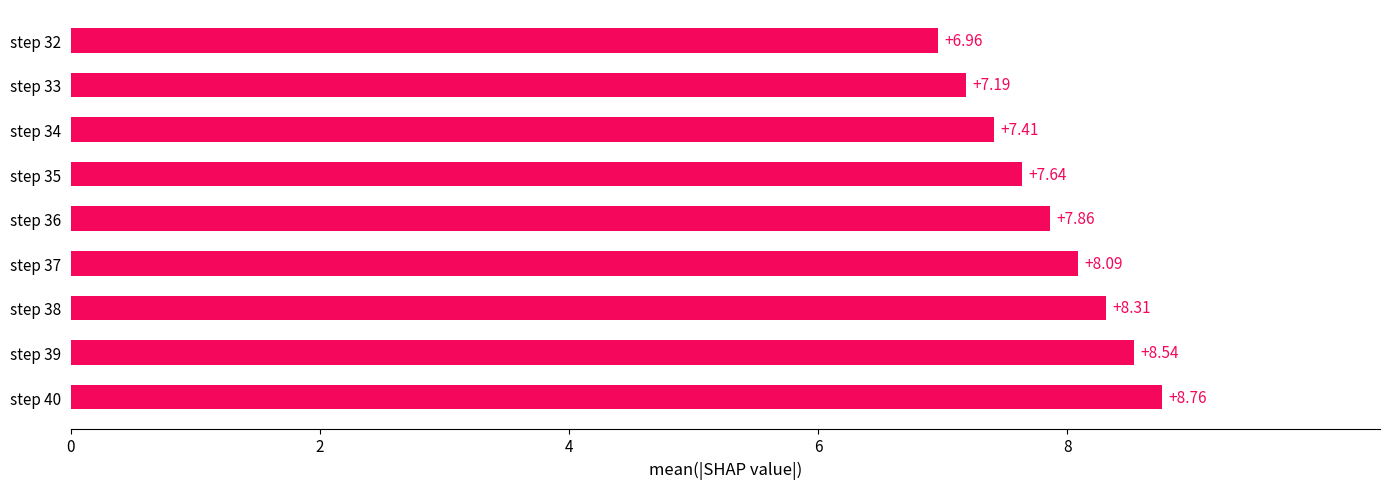

Rank the categories by value from highest to lowest.

step 40, step 39, step 38, step 37, step 36, step 35, step 34, step 33, step 32